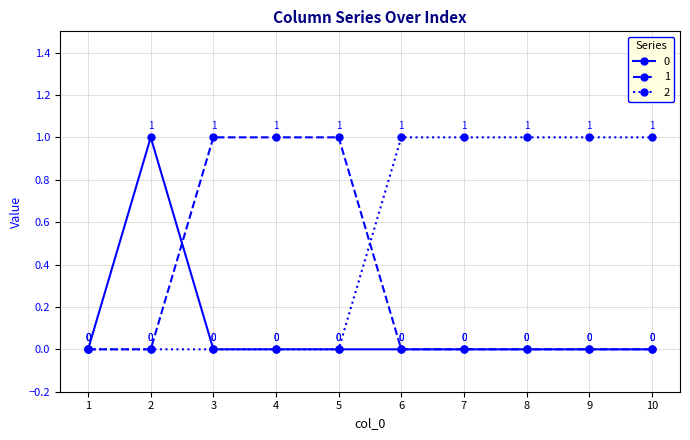

The value of 1 at 3 is 0. True or false?

False